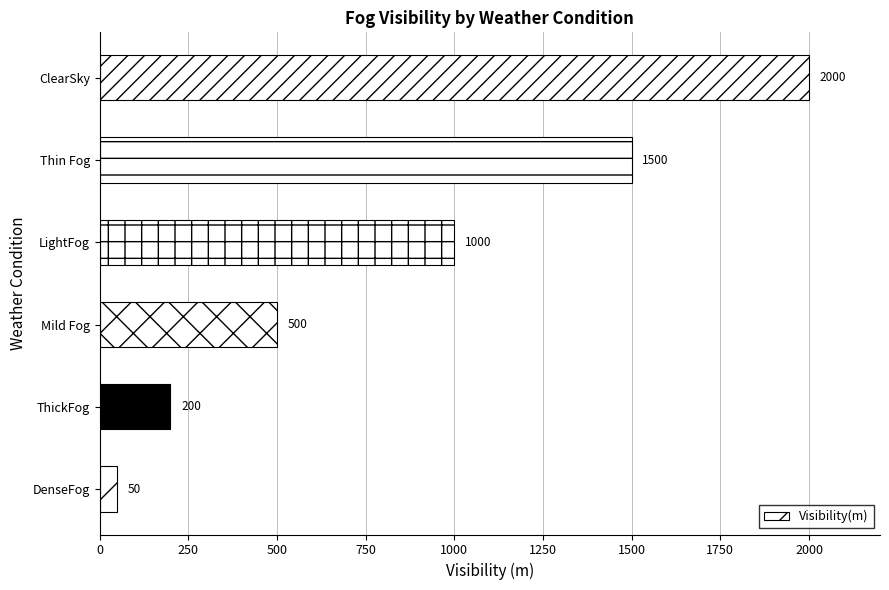

The chart shows a value of 2000 at ClearSky. True or false?

True